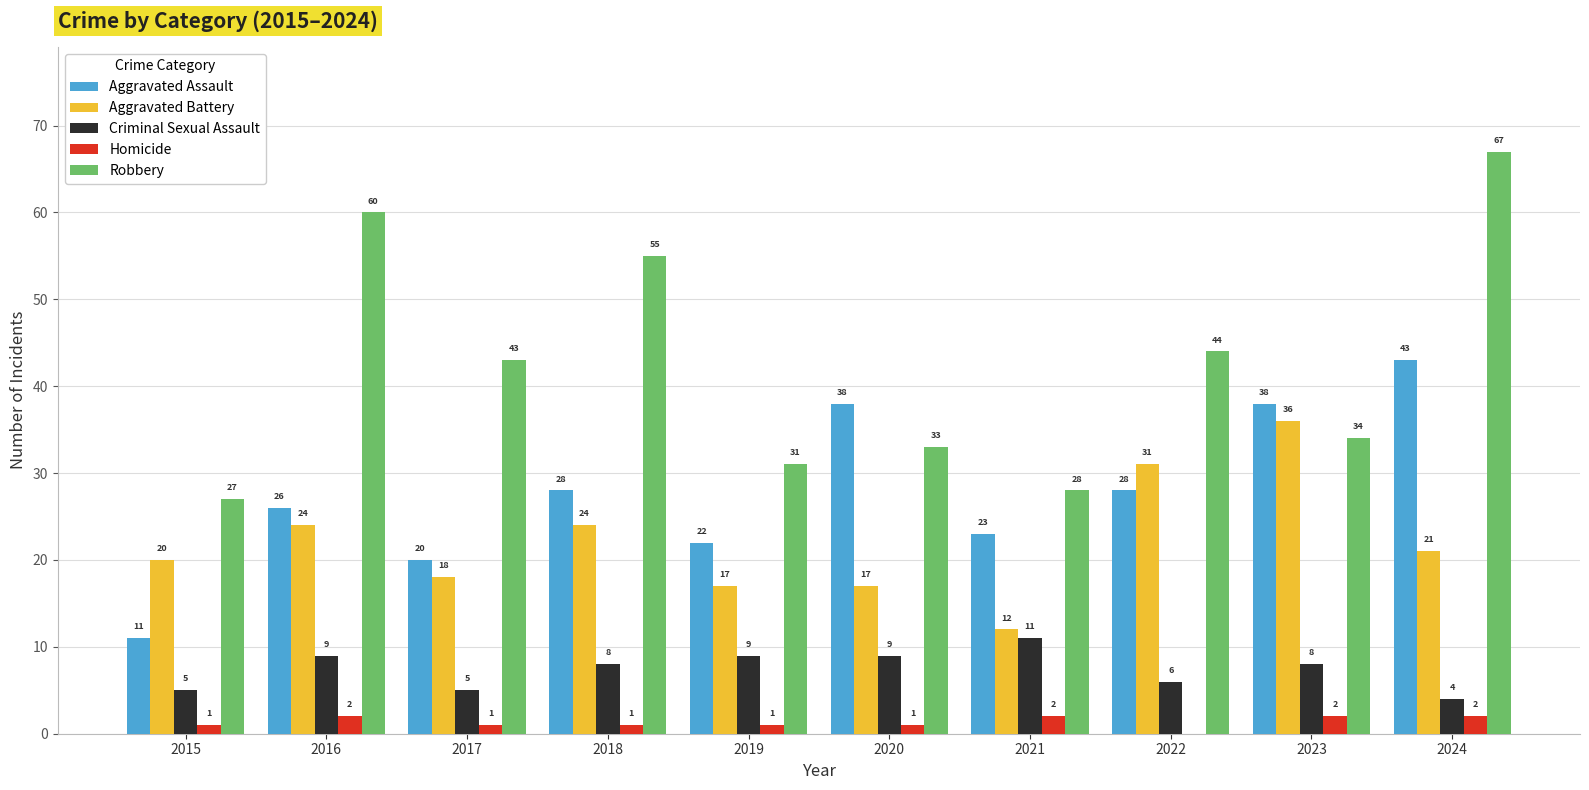

Reading right to left, what are all the values shown in this chart?

Aggravated Assault: 43	38	28	23	38	22	28	20	26	11
Aggravated Battery: 21	36	31	12	17	17	24	18	24	20
Criminal Sexual Assault: 4	8	6	11	9	9	8	5	9	5
Homicide: 2	2	0	2	1	1	1	1	2	1
Robbery: 67	34	44	28	33	31	55	43	60	27